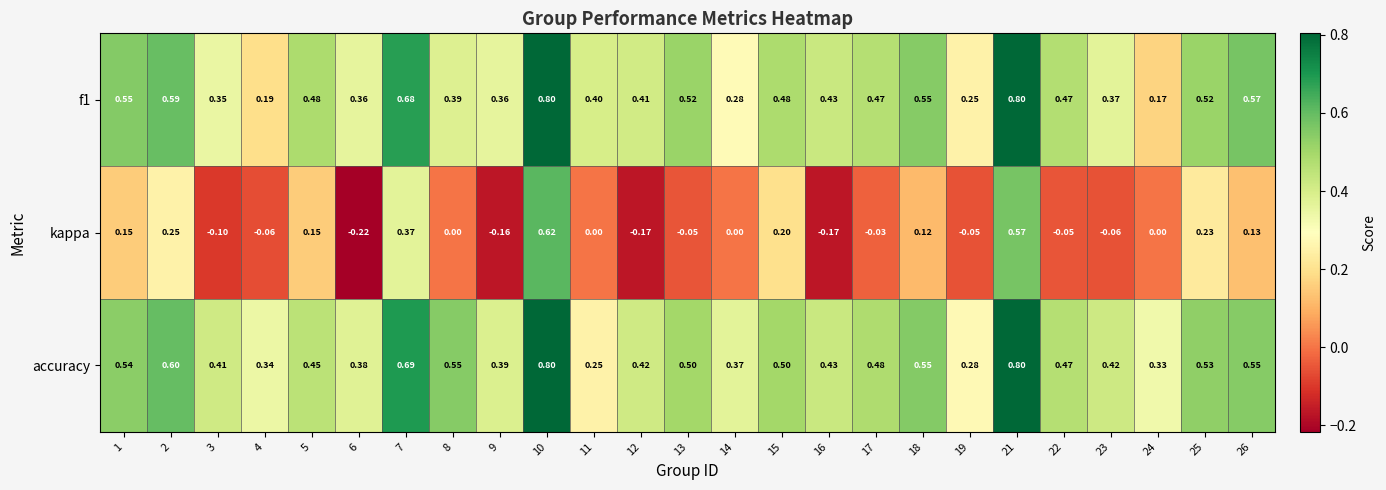

Is the value of accuracy at 17 greater than the value of kappa at 8?

Yes